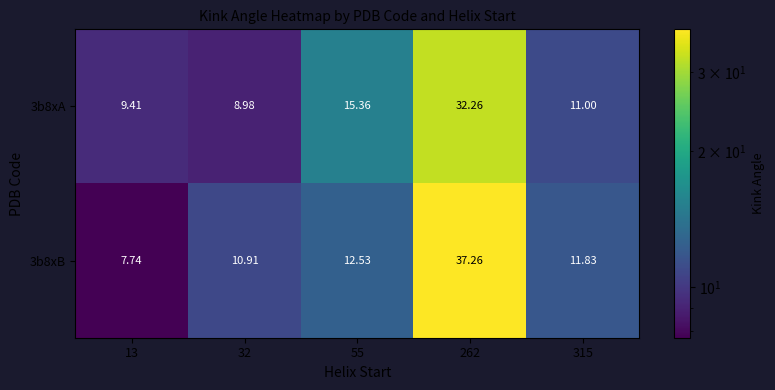

Between 55 and 315, which series saw the biggest shift?

3b8xA